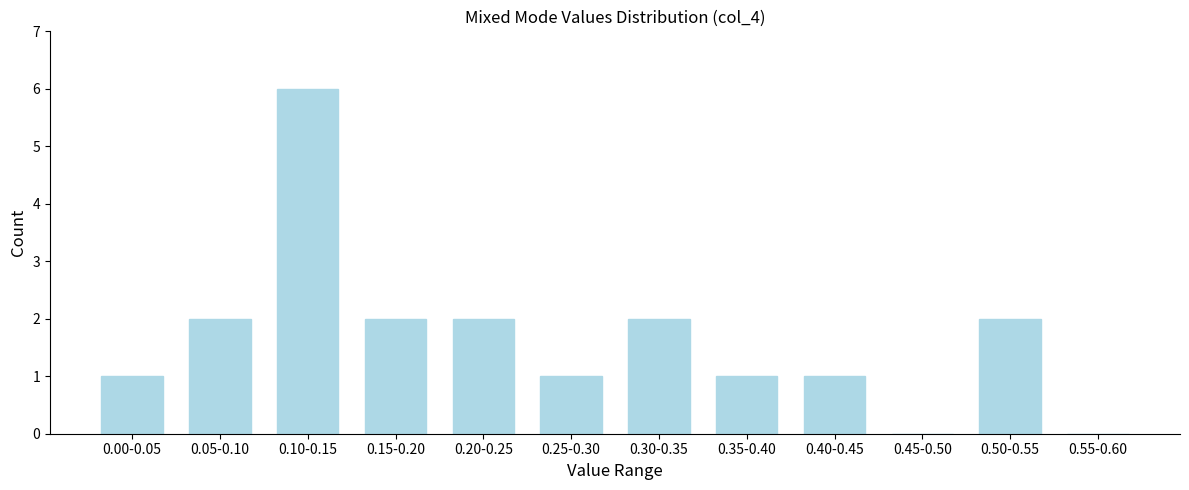

Reading left to right, transcribe all the data shown in this chart.

0.00-0.05=1	0.05-0.10=2	0.10-0.15=6	0.15-0.20=2	0.20-0.25=2	0.25-0.30=1	0.30-0.35=2	0.35-0.40=1	0.40-0.45=1	0.45-0.50=0	0.50-0.55=2	0.55-0.60=0